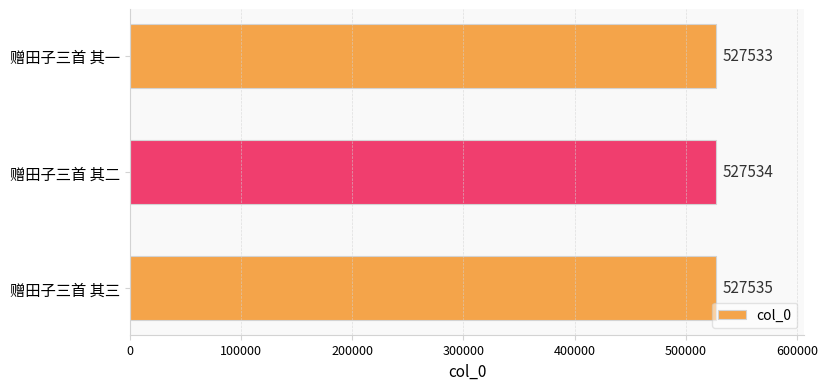

Reading top to bottom, transcribe all the data shown in this chart.

赠田子三首 其一=527533	赠田子三首 其二=527534	赠田子三首 其三=527535